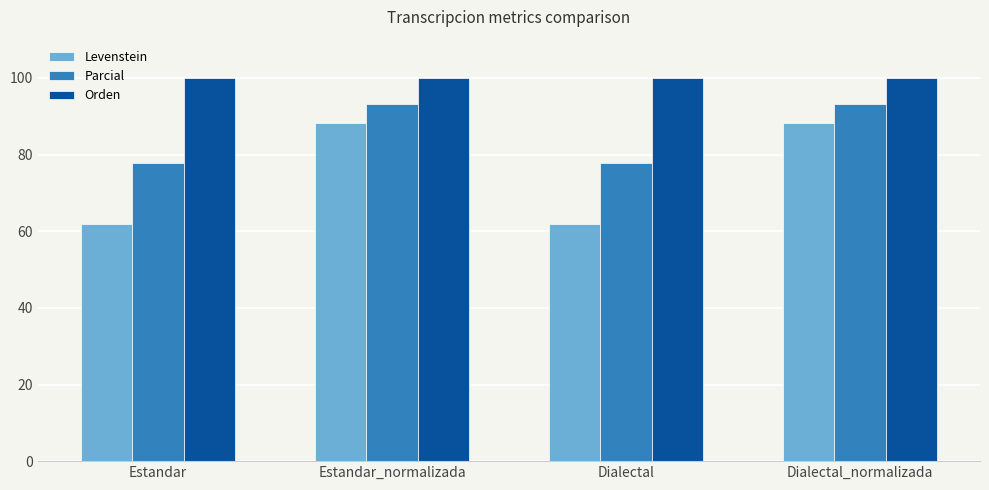

Does the chart contain any negative values?

No